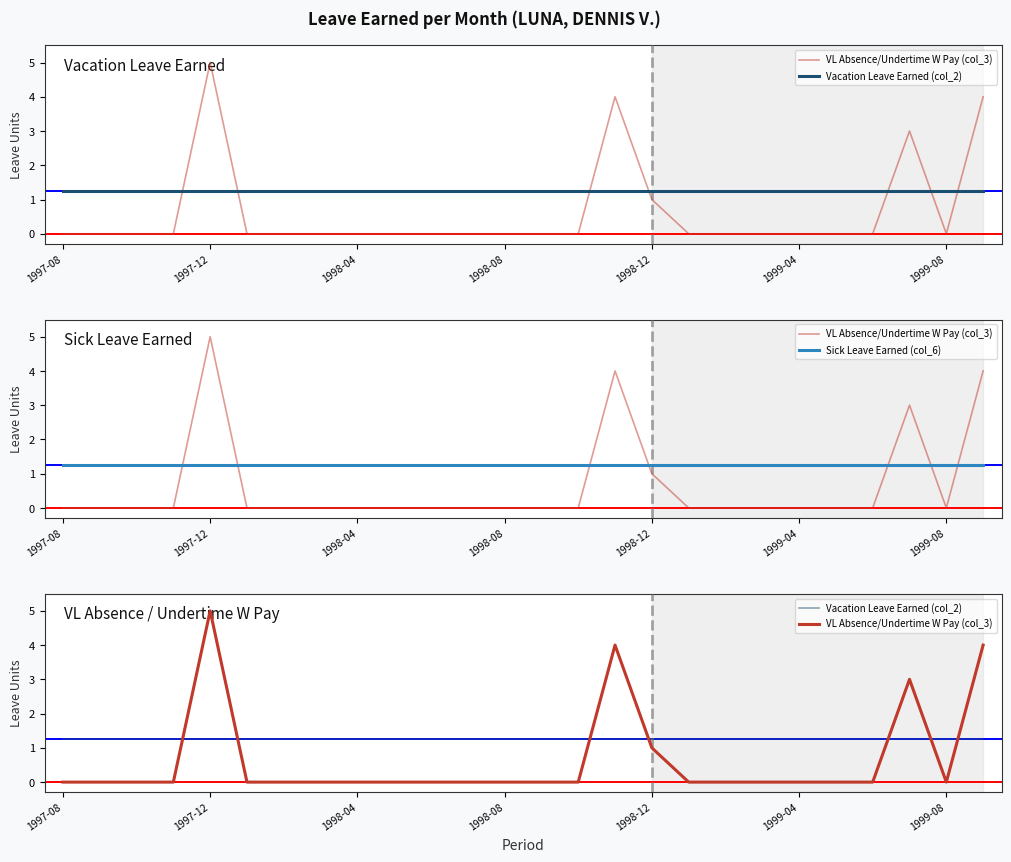

The value of VL Absence/Undertime W Pay (col_3) at 1999-08 is 0.0. True or false?

True